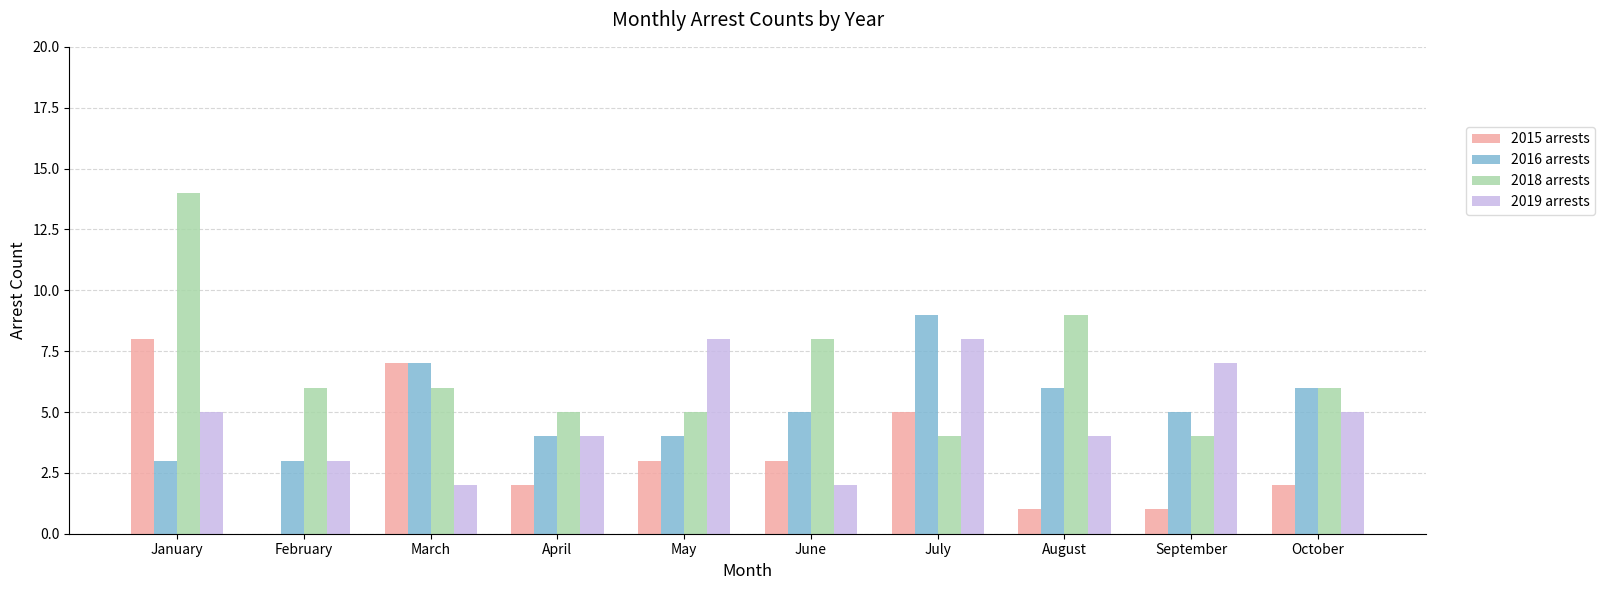

What is the sum of all 2015 arrests values?

32